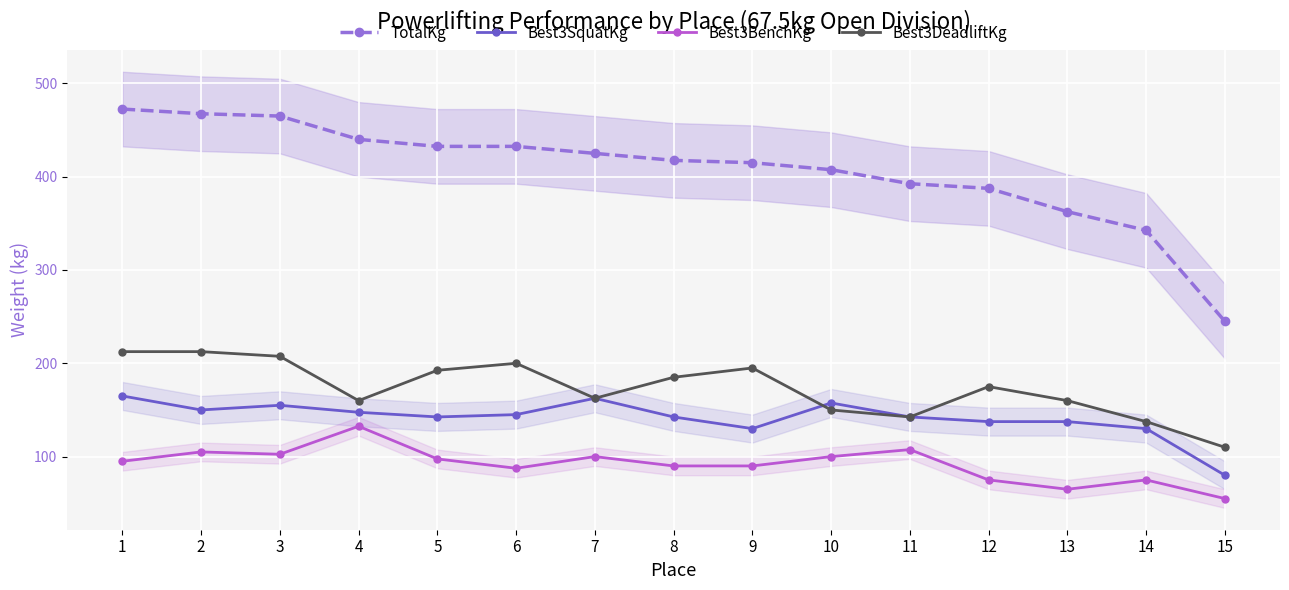

How many distinct data groups are displayed?

4